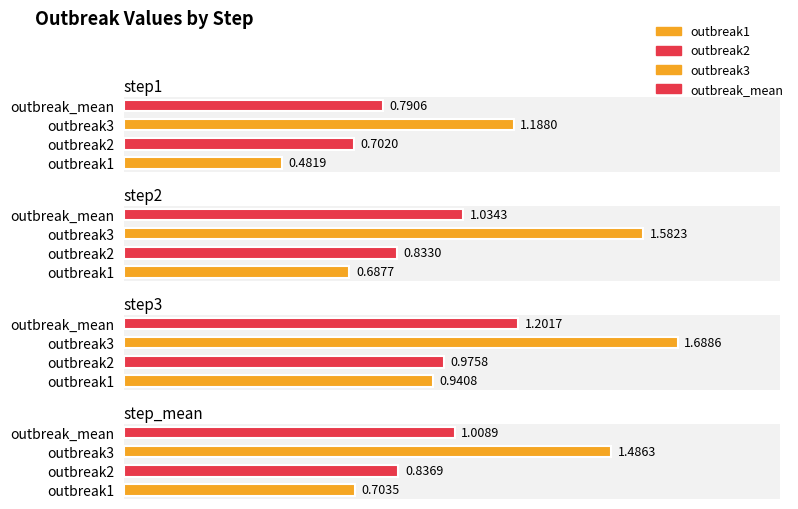

Between outbreak1 and outbreak_mean, which series saw the biggest shift?

step2